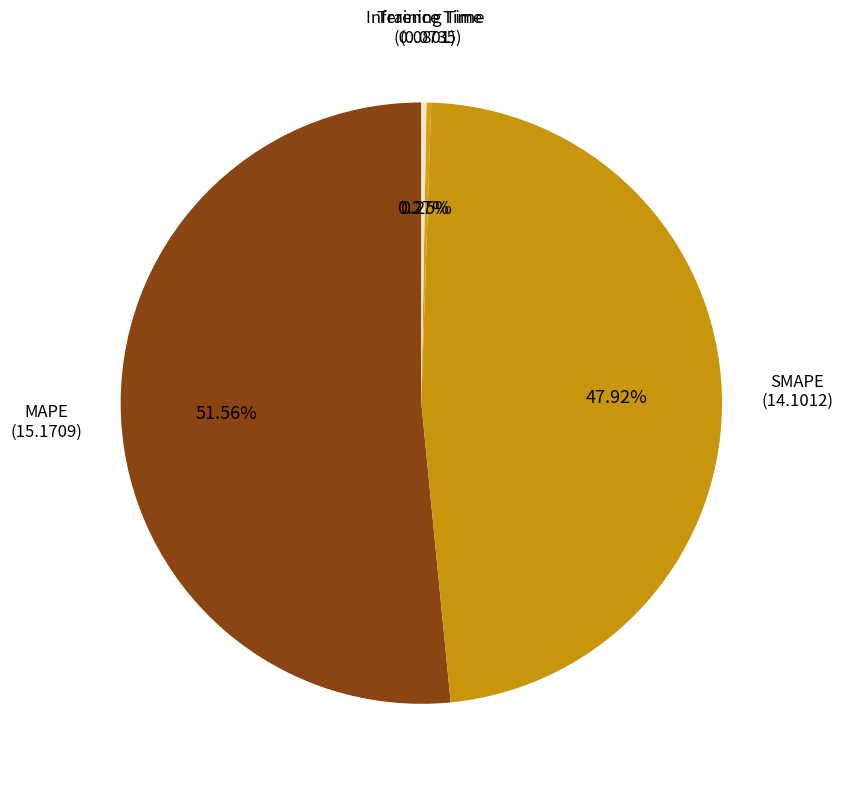

To the nearest percent, what is the difference between the largest and smallest slice percentages?

51%